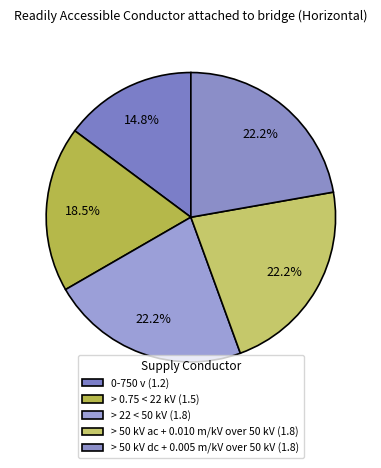

How many segments does this pie chart have?

5